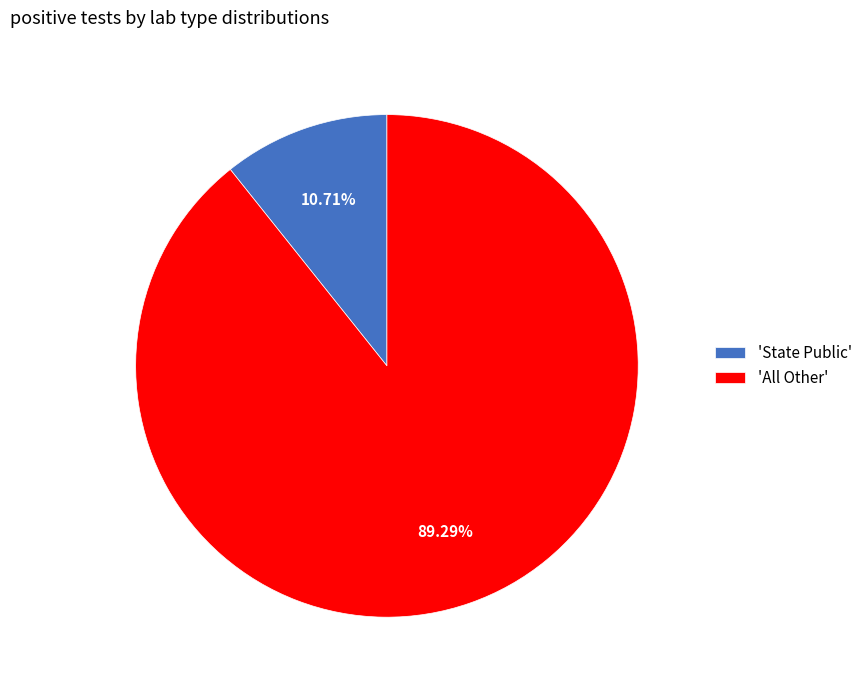

Rank the categories by value from lowest to highest.

'State Public', 'All Other'